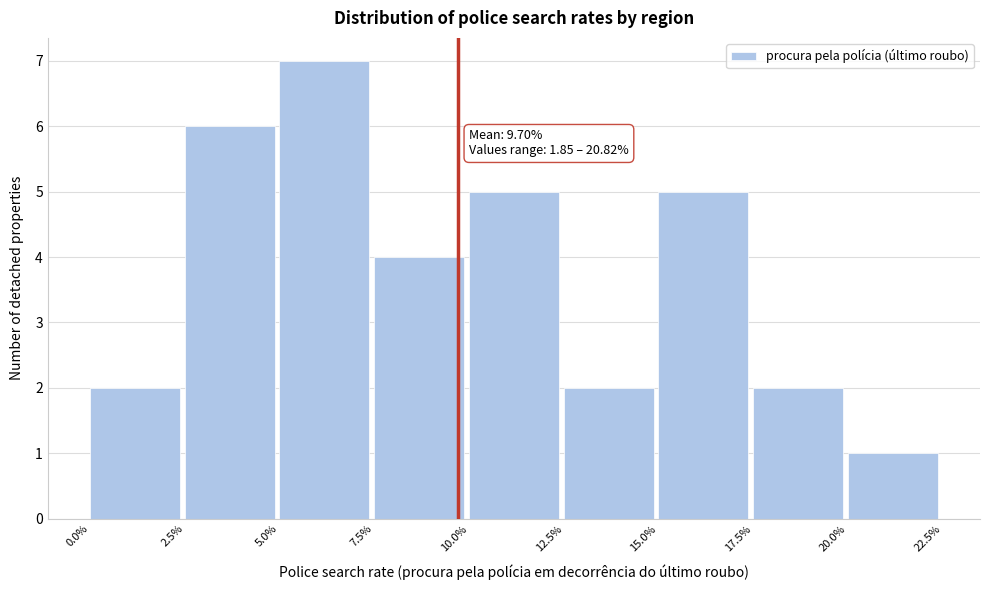

Over which range of the x-axis is the bar tallest?

5.0% to 7.5%